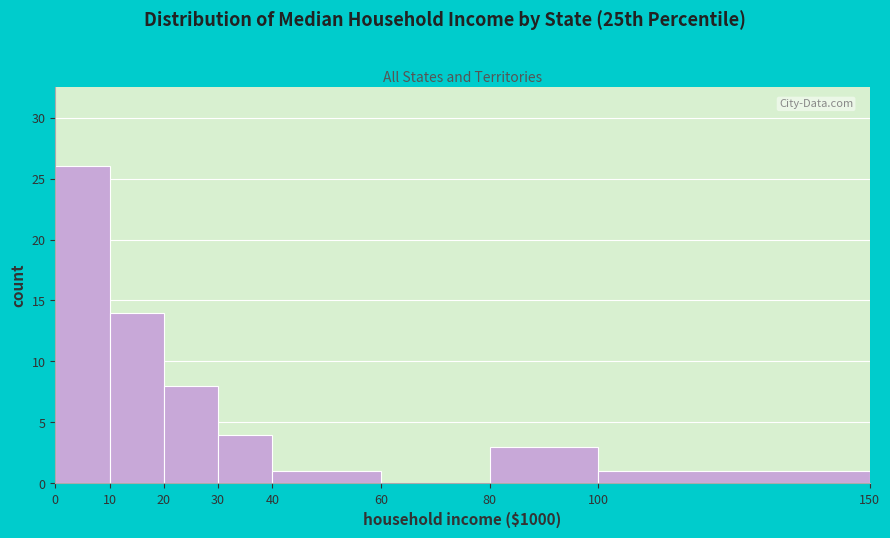

Reading left to right, what are all the values shown in this chart?

0=26	10=14	20=8	30=4	40=1	60=0	80=3	100=1